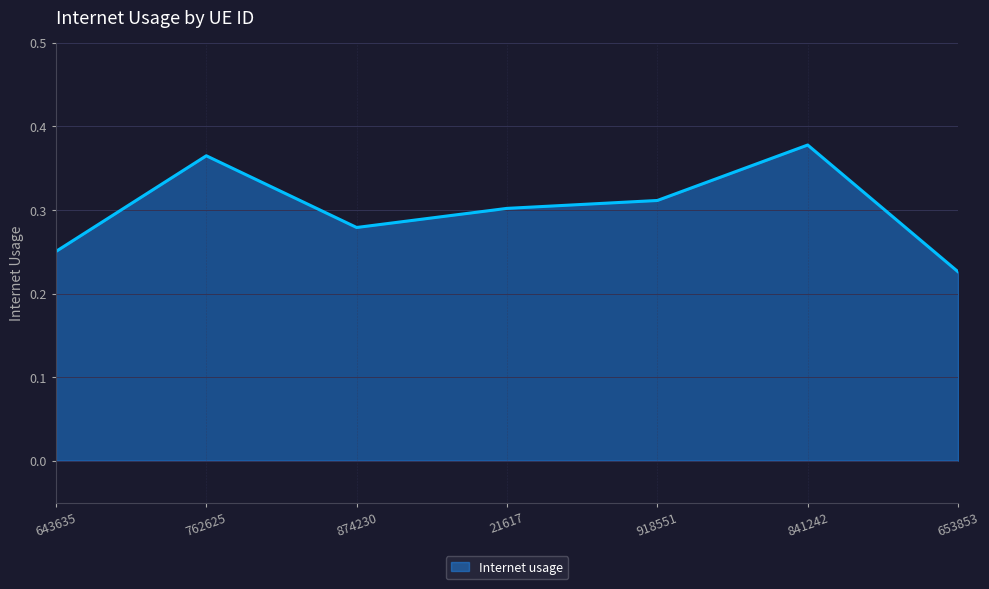

What is the sum of all values?

2.1